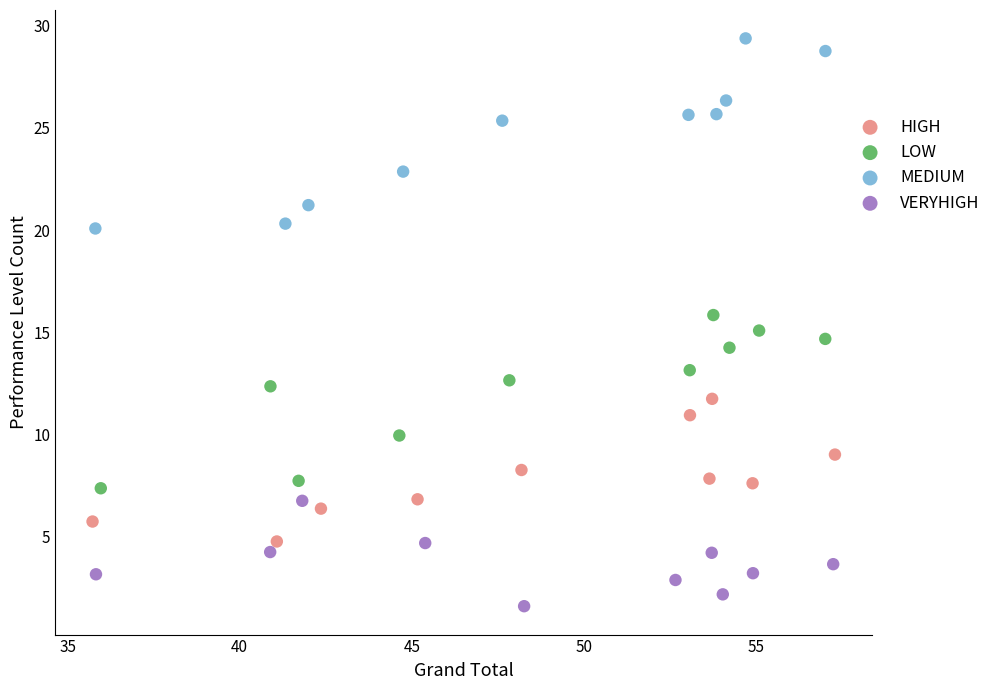

Which series has the widest spread of Y values?

MEDIUM